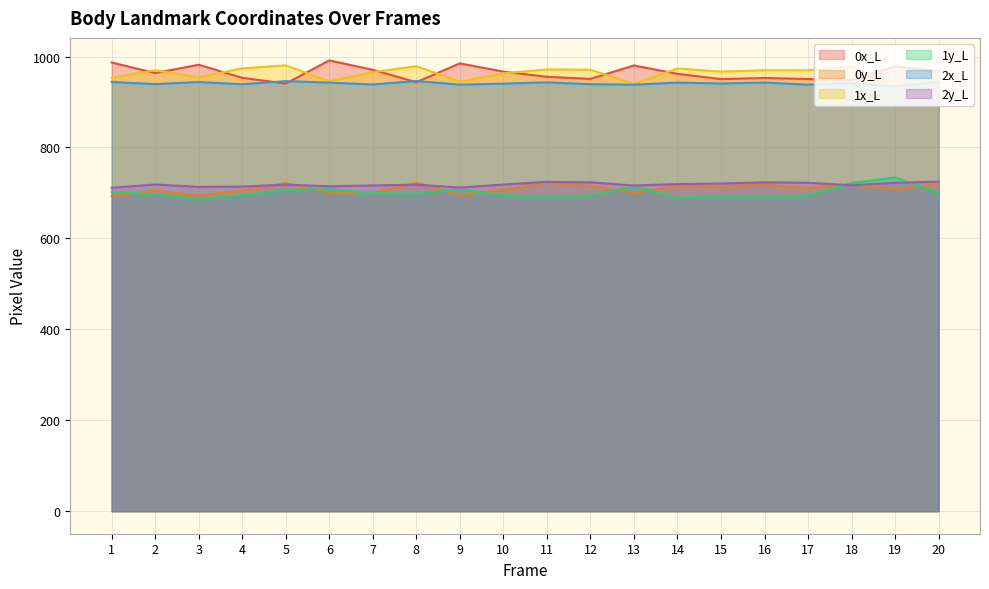

What is the value of the 0y_L point at the 1st from the left?

693.7